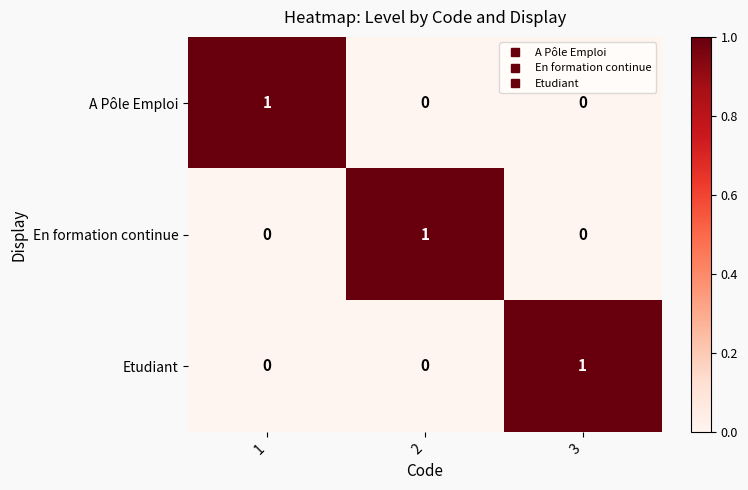

At how many categories does at least one series exceed 0?

3